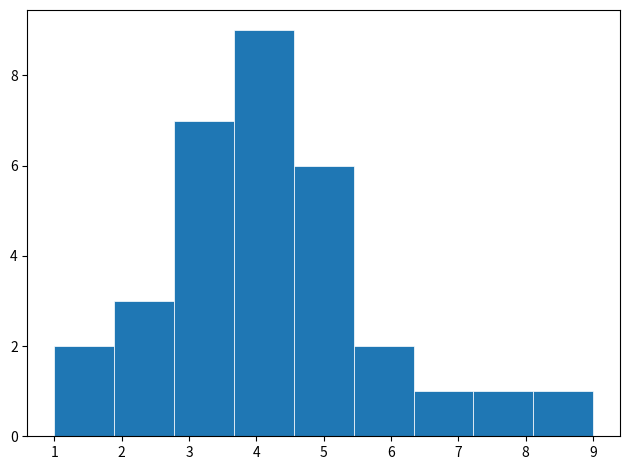

How tall is the bar that spans 6.3 to 7.2 on the x-axis? Neither the bar edges nor the heights are printed on the chart, so give them approximately, as read against the axes.

1